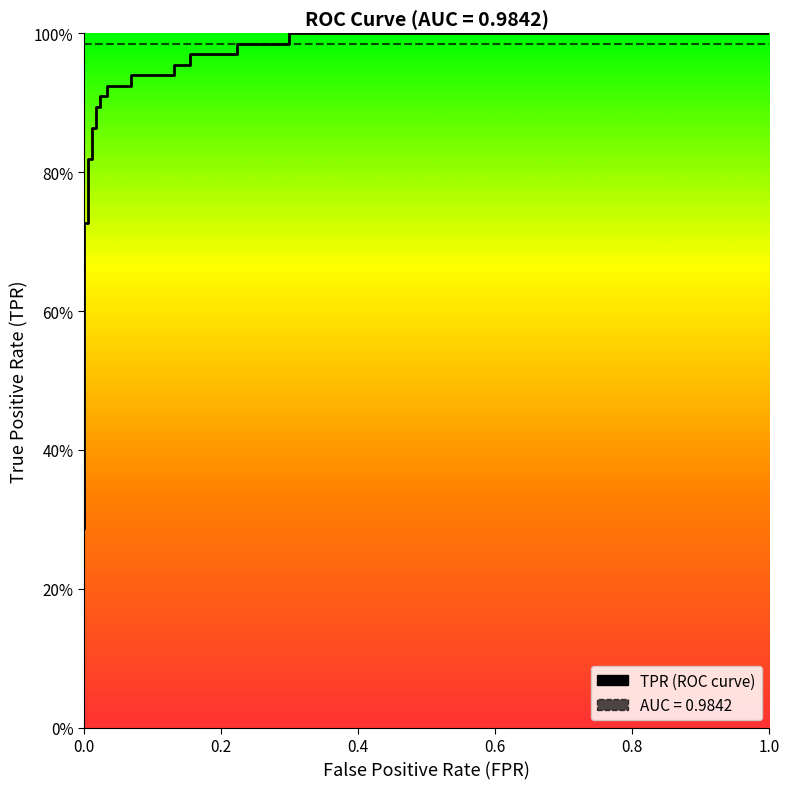

What is the average value of the roc_auc series?

1.0